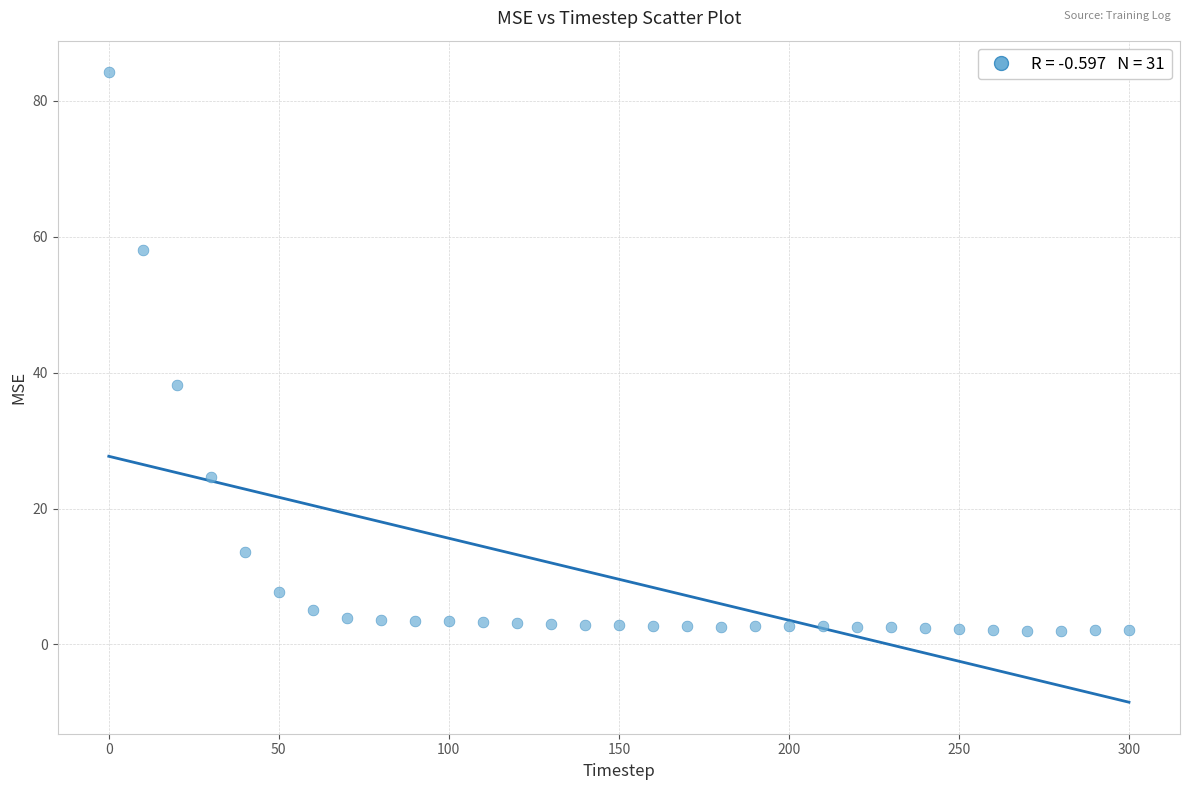

What Y value in the scatter plot is closest to 43?

38.2